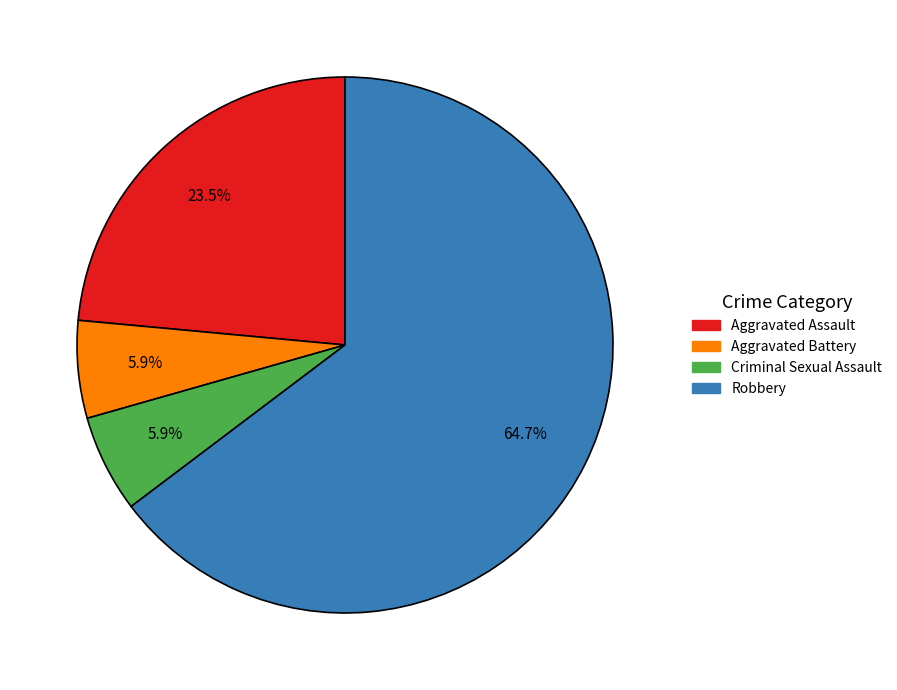

To the nearest percent, what is the combined percentage of Robbery and Aggravated Battery?

71%